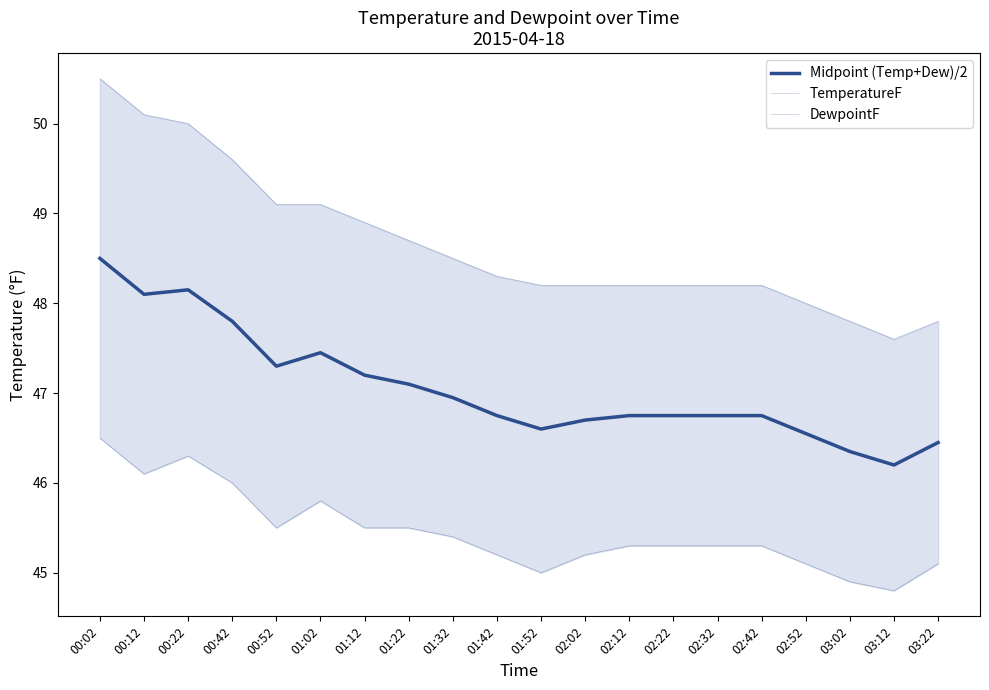

Is the value of Midpoint (Temp+Dew)/2 at 00:42 greater than the value of DewpointF at 02:12?

Yes